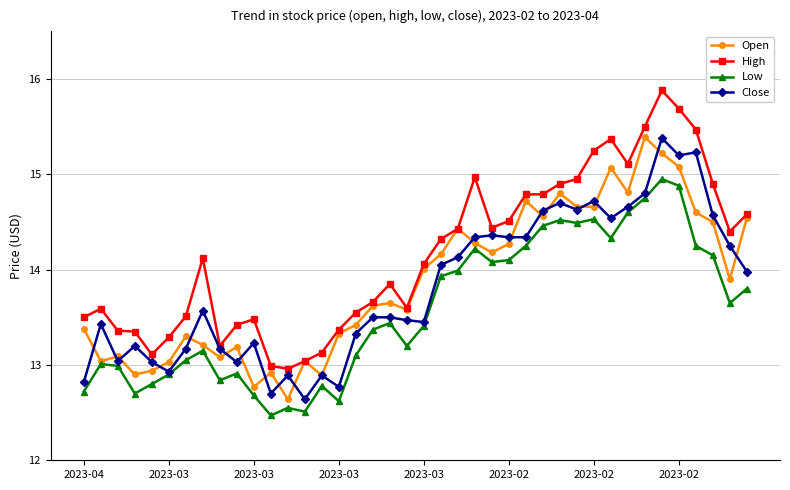

True or false: Low and High intersect in this chart.

False